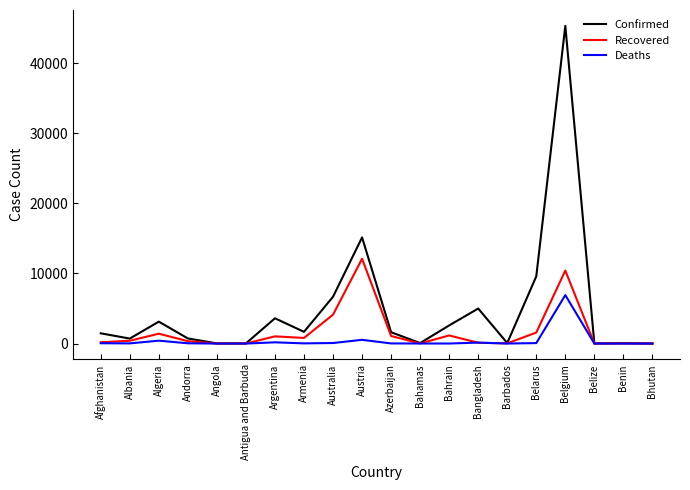

What is the greatest value displayed?

45325